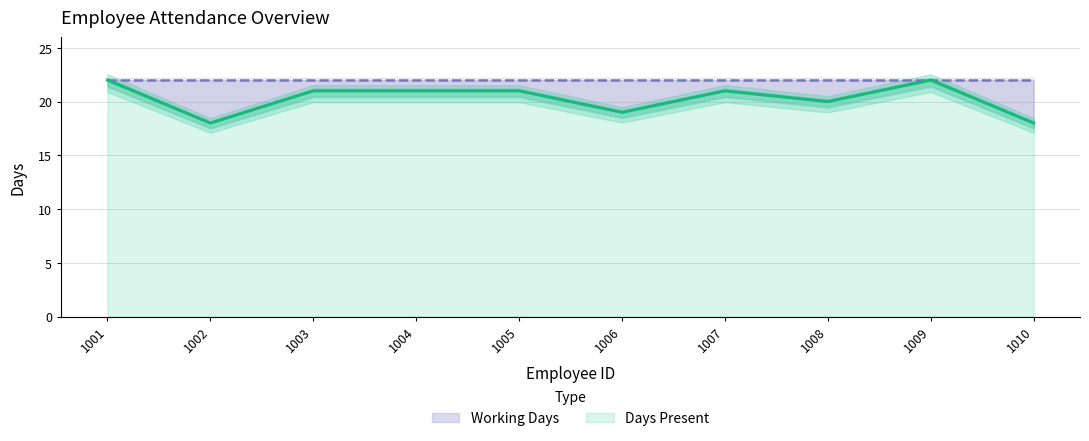

What is the maximum value shown in the chart?

22